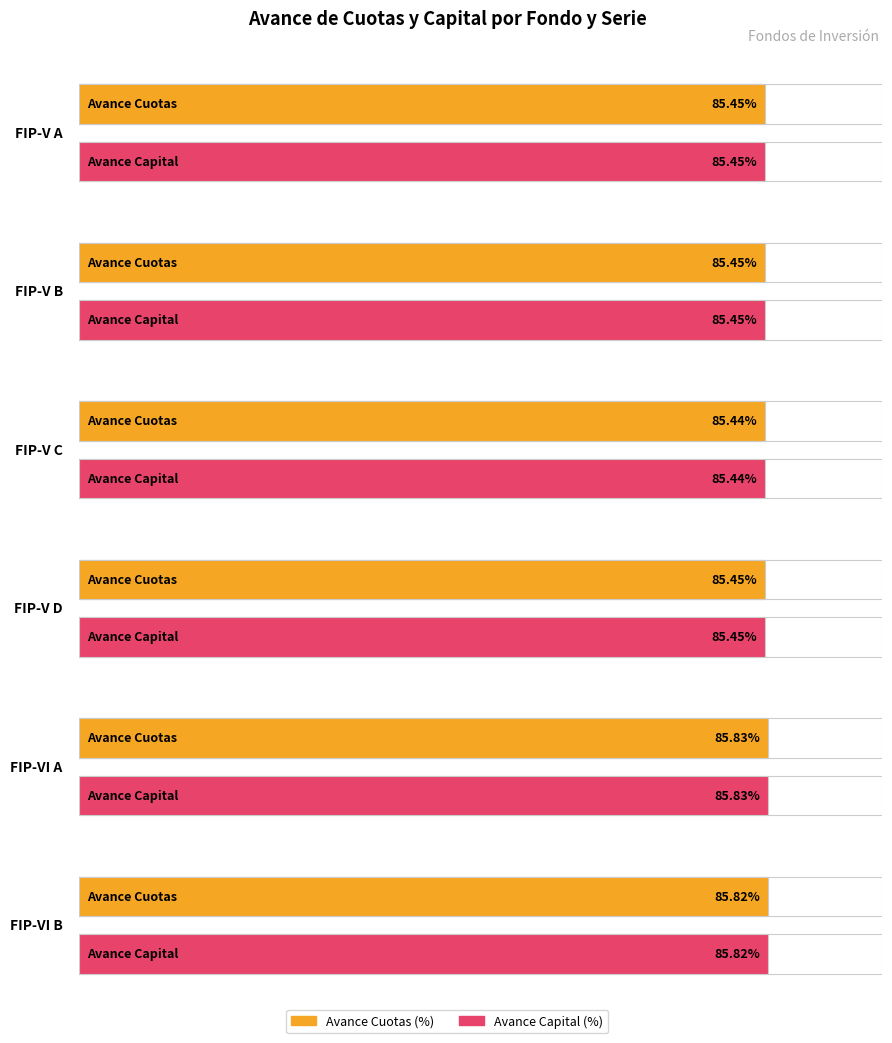

Rank the categories by value from lowest to highest.

FIP-V C, FIP-V A, FIP-V D, FIP-V B, FIP-VI B, FIP-VI A